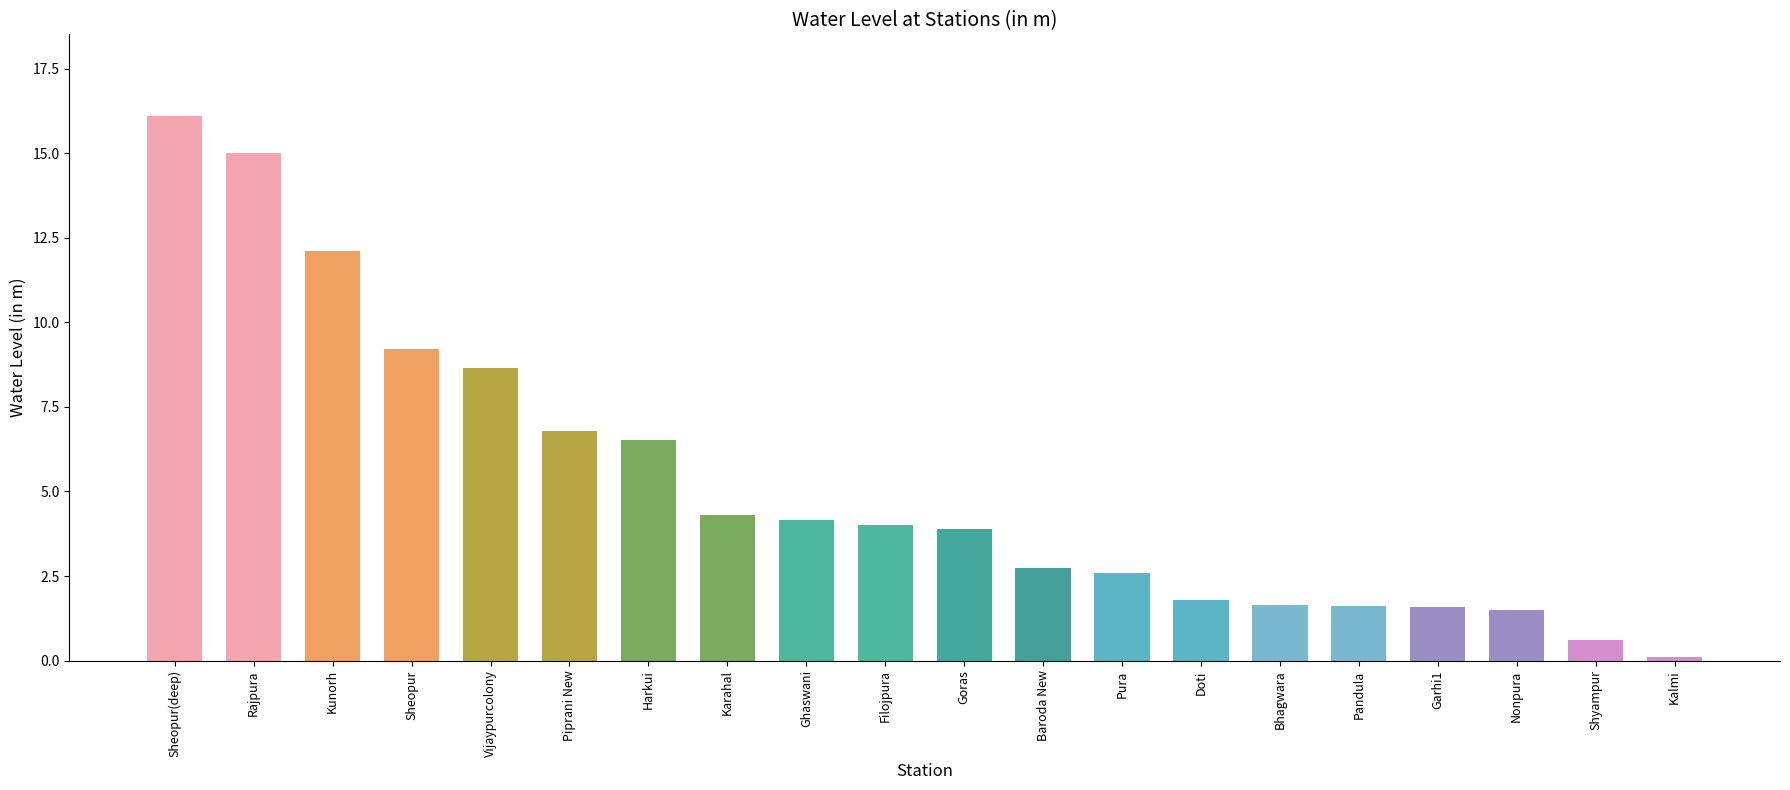

How many data points are less than 4?

10